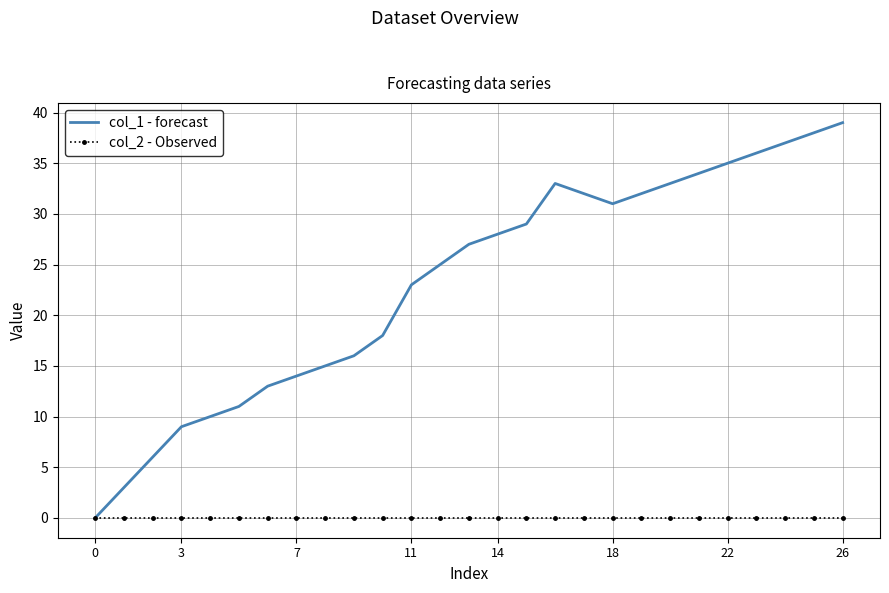

Rank the series by their maximum value, from lowest to highest.

col_2 - Observed, col_1 - forecast